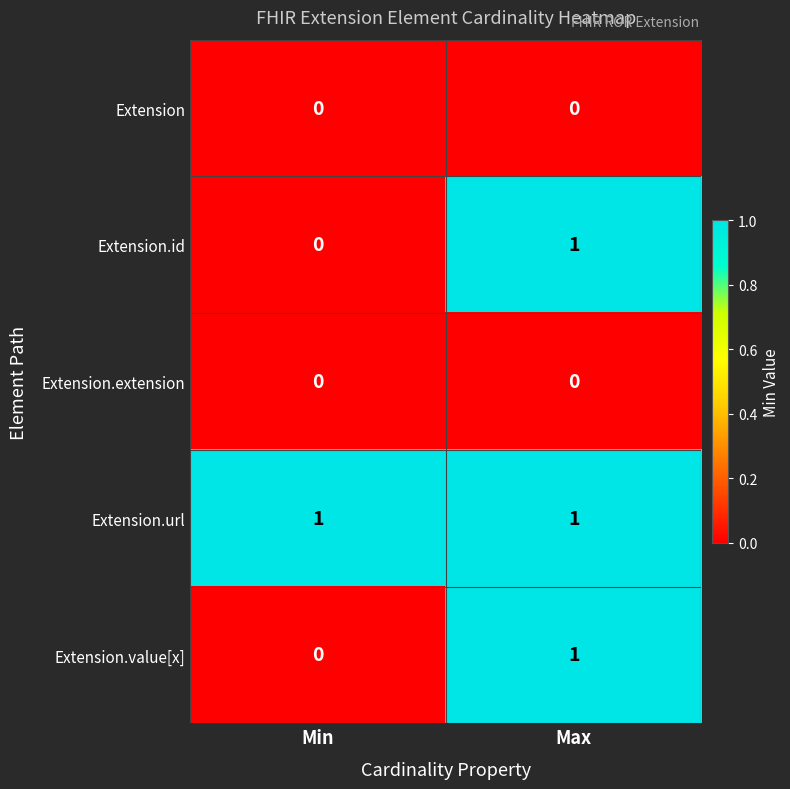

What is the greatest value displayed?

1